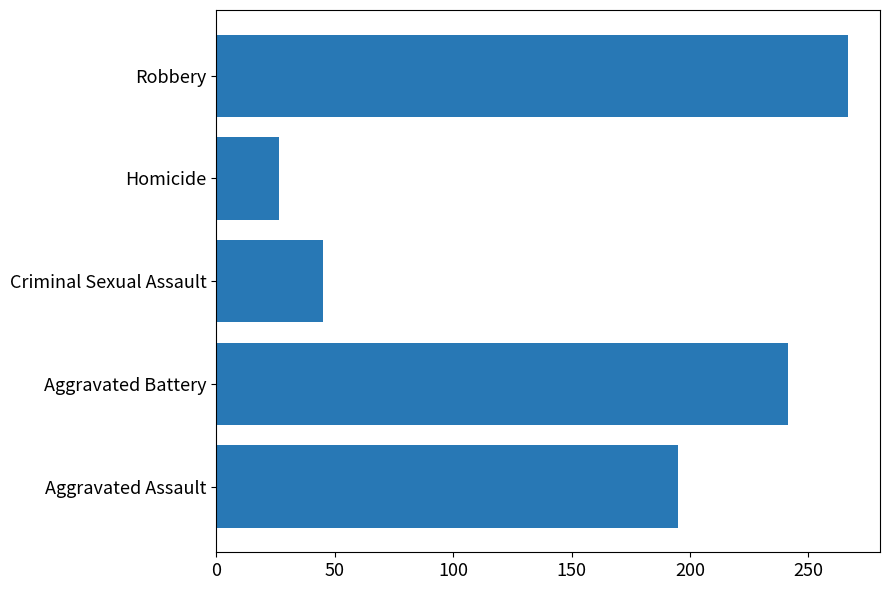

Is it true that the value at Criminal Sexual Assault is 45.2?

True